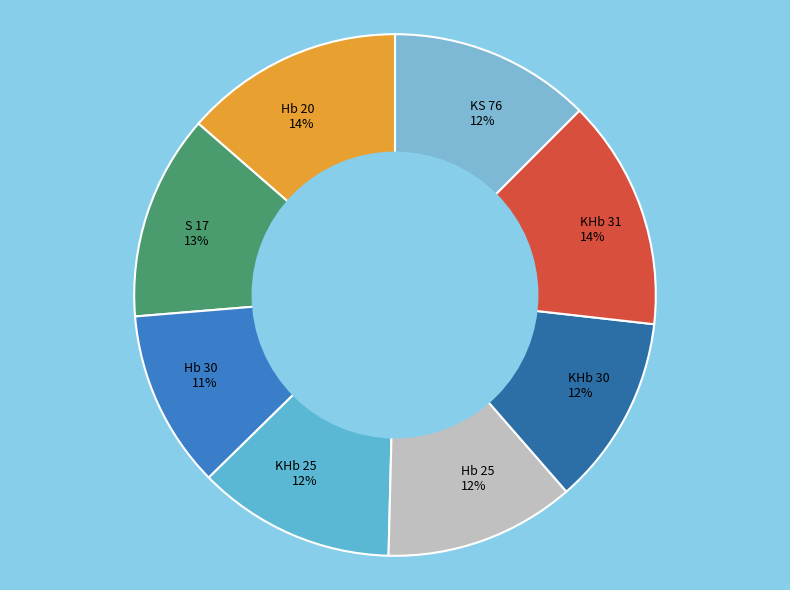

Is there any slice that represents more than half of the pie?

No